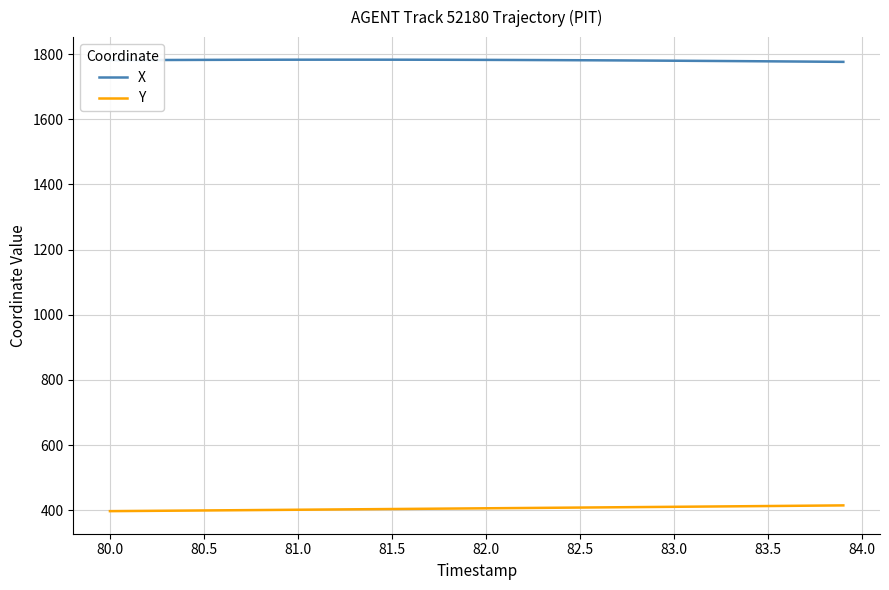

What is the maximum value for X?

1783.0